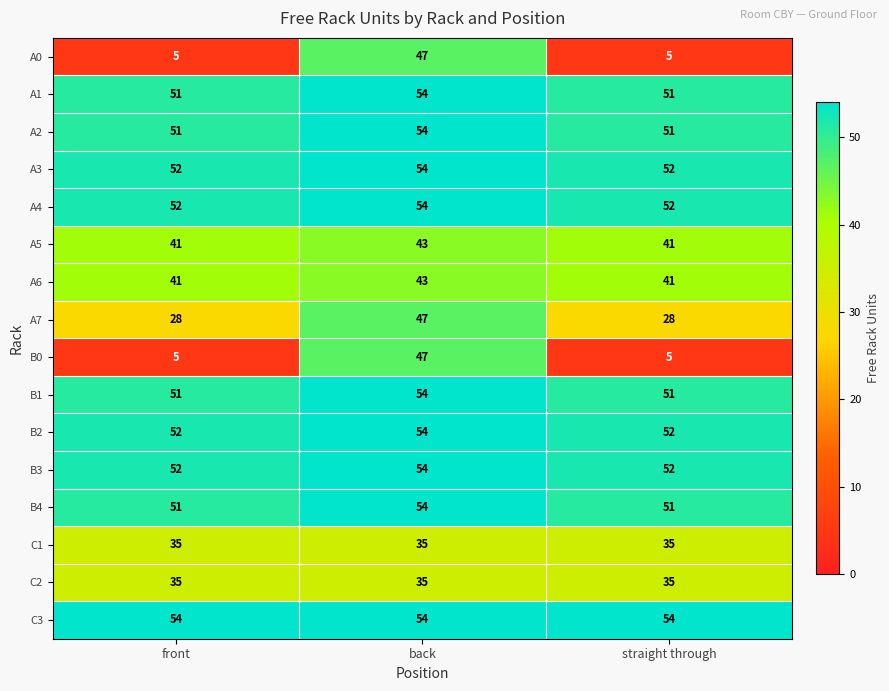

What is the difference between the highest and lowest values at straight through?

49